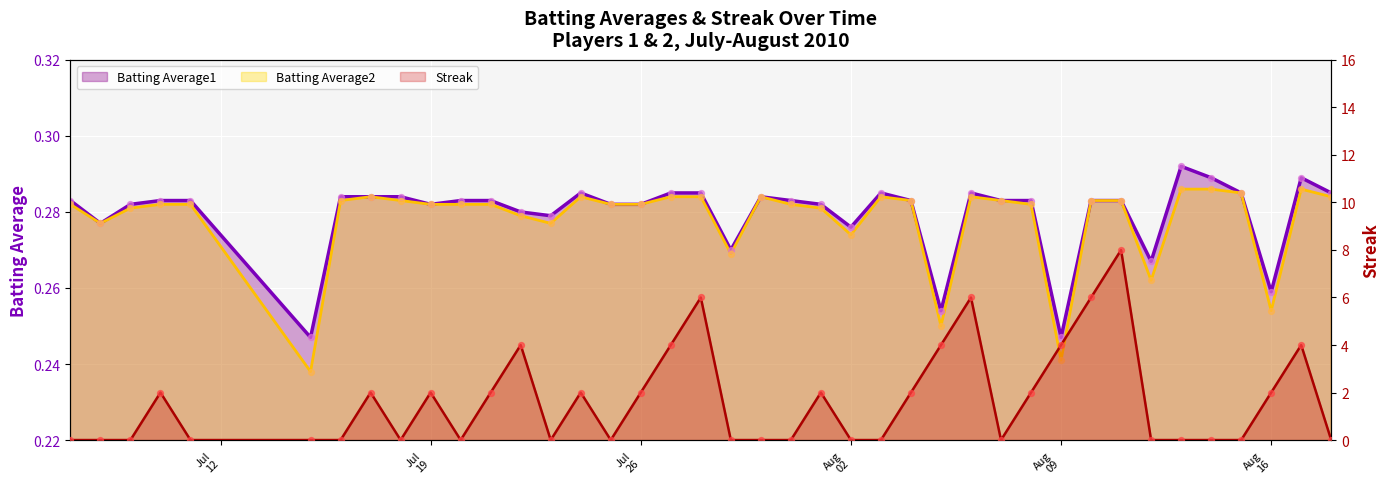

Which series reaches the maximum Y coordinate?

Streak